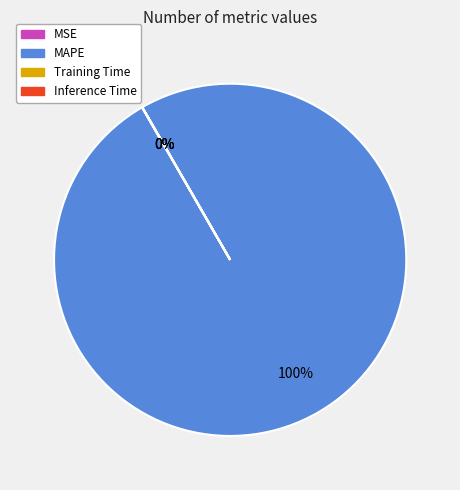

True or false: MAPE accounts for 100% of the total.

True